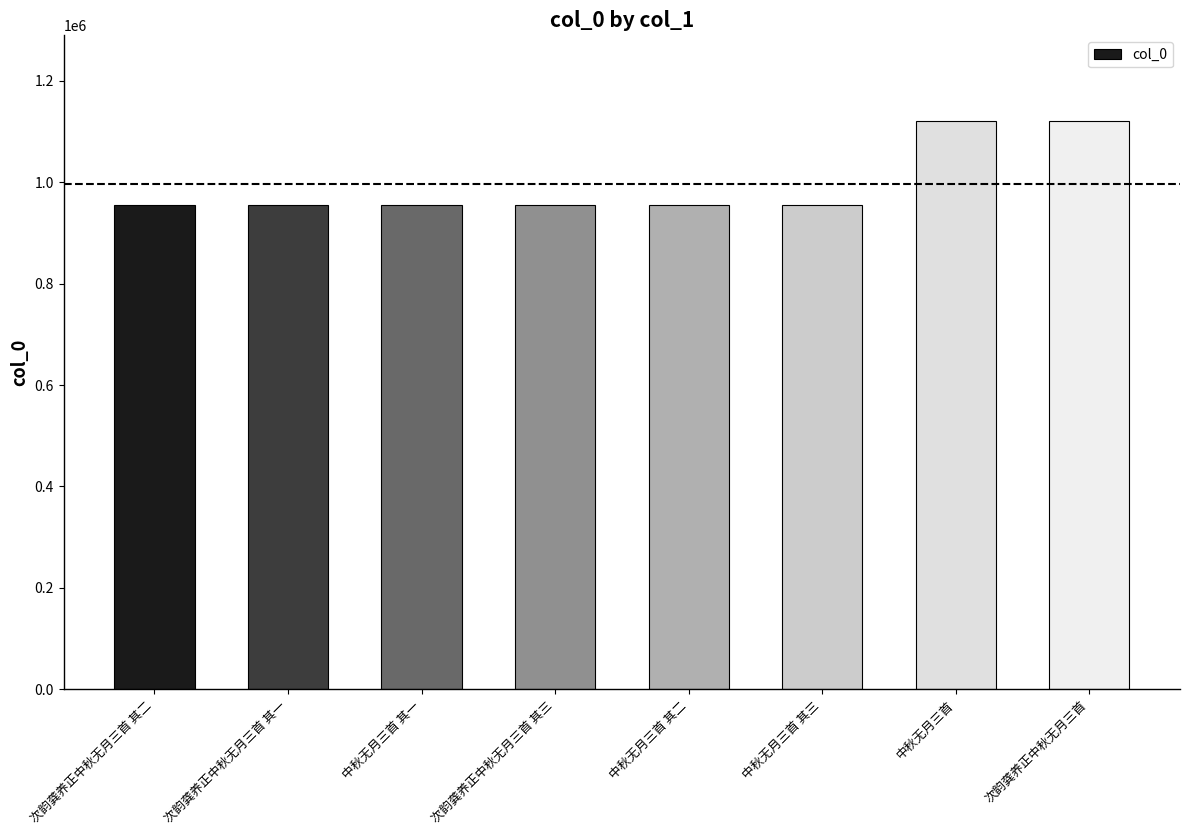

What is the greatest value displayed?

1121753